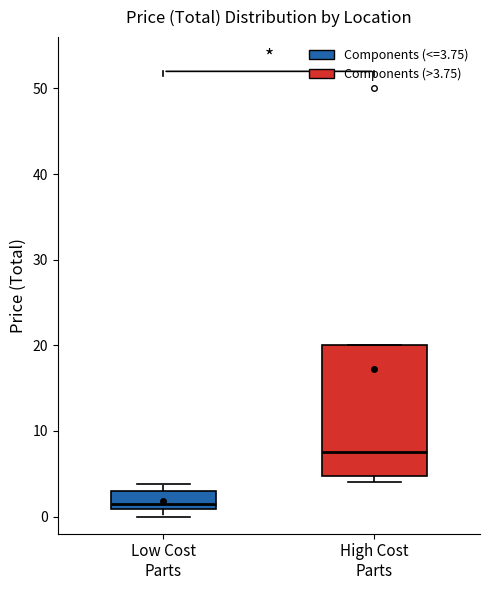

Where is the upper edge of the box for High Cost Parts on the y-axis? The values are not printed on the chart, so give them approximately, as read against the axis.

20